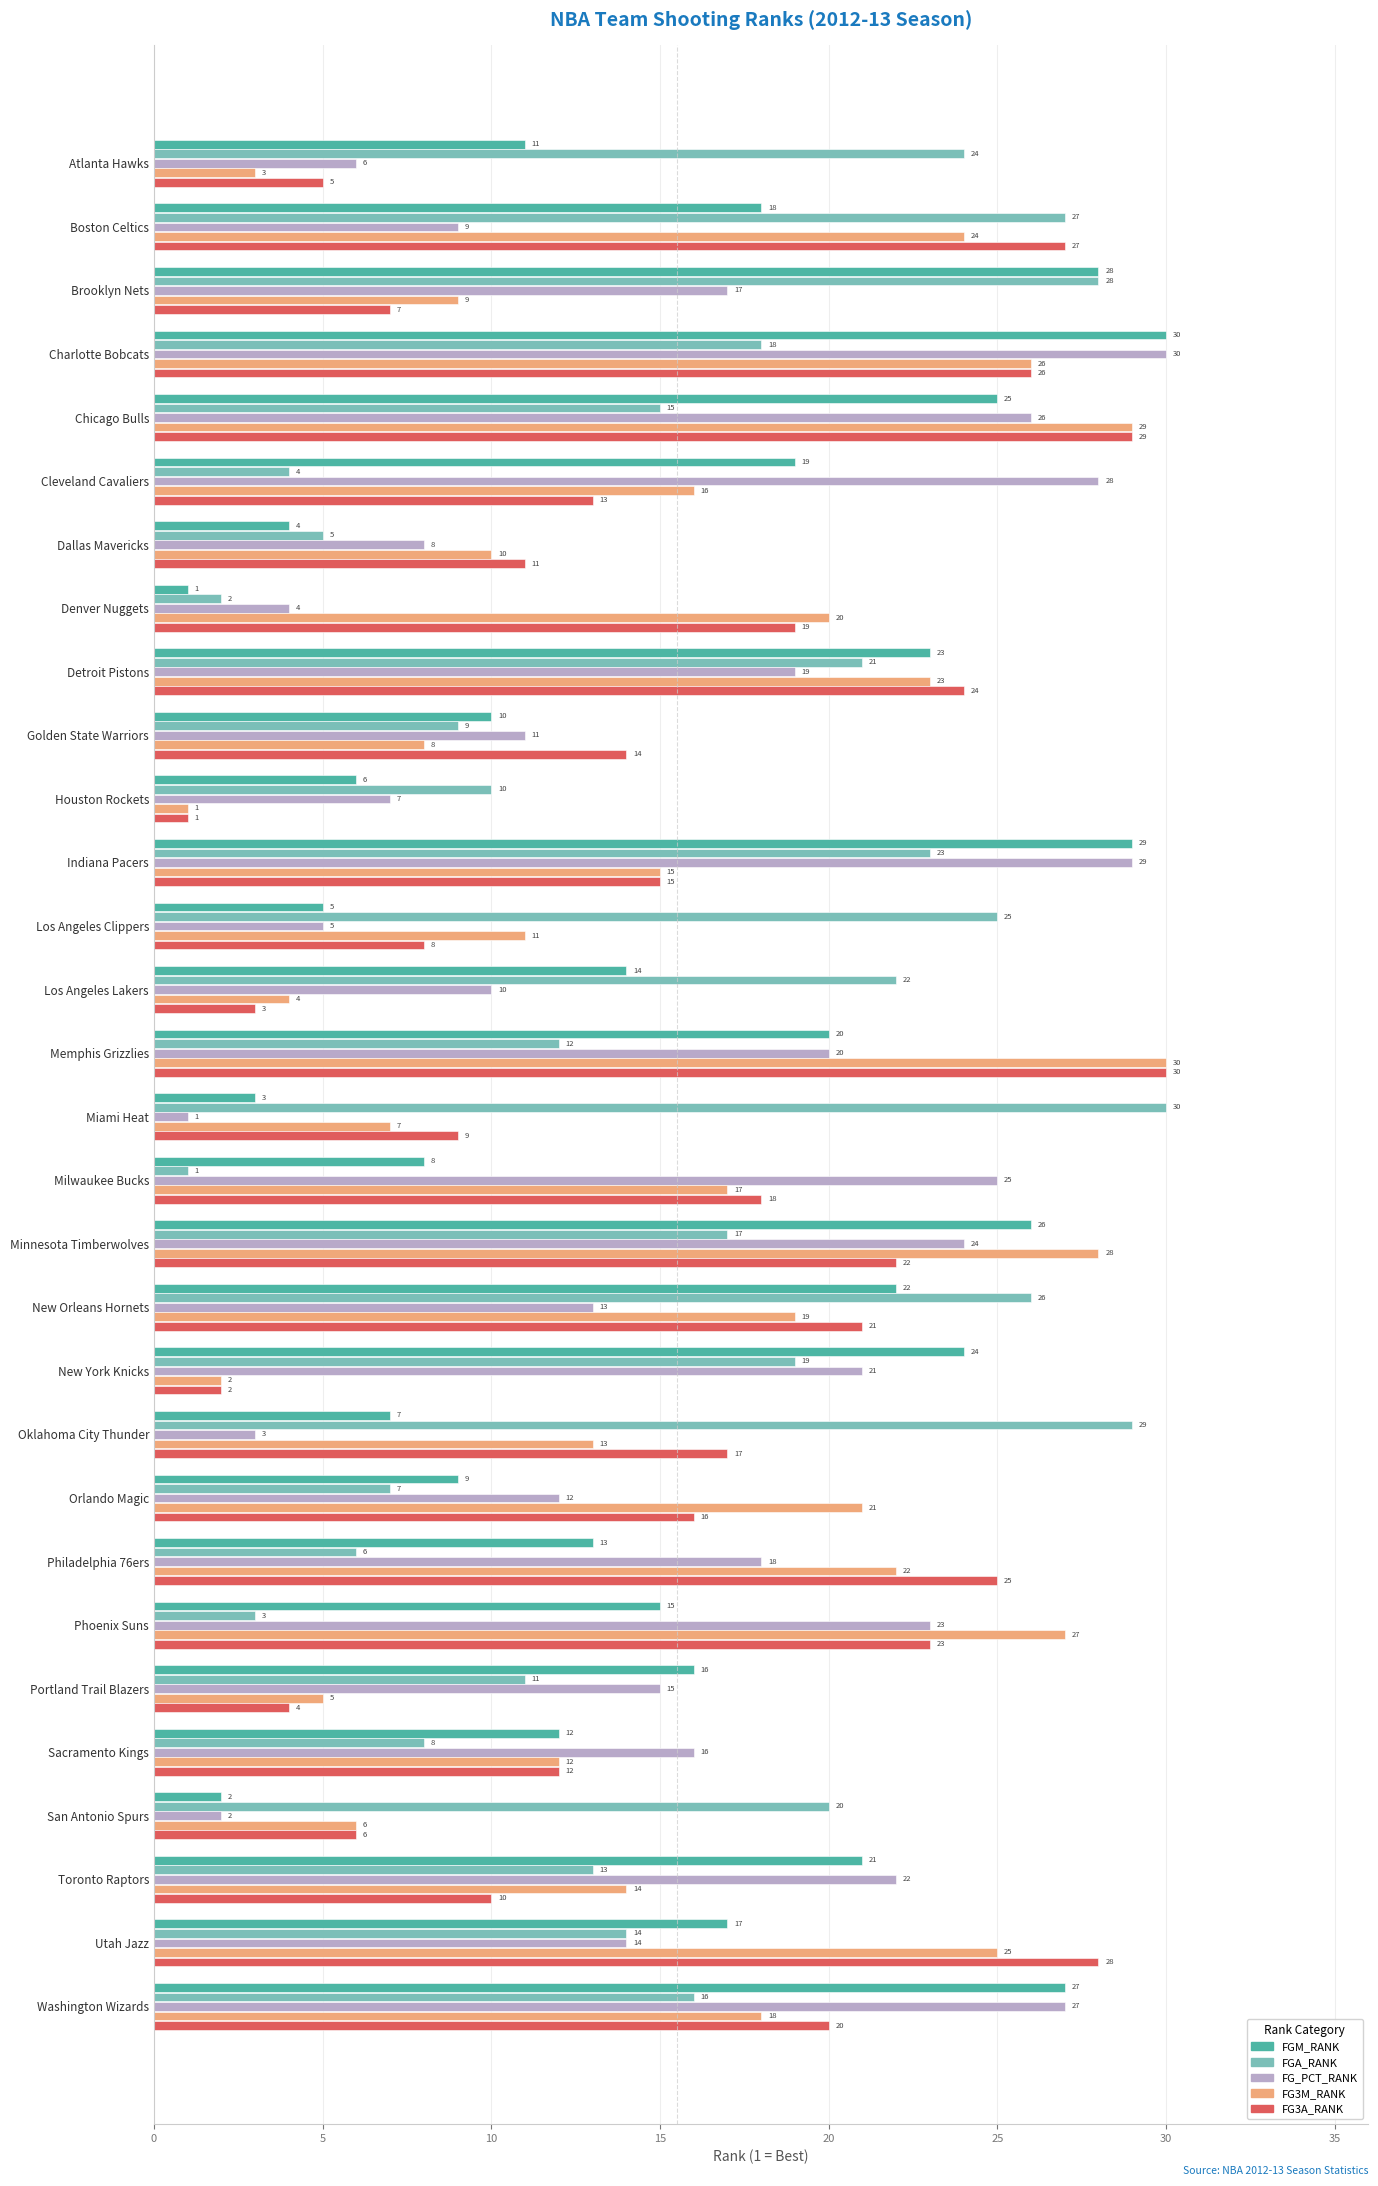

List the labels in order of FG3M_RANK value, largest first.

Memphis Grizzlies, Chicago Bulls, Minnesota Timberwolves, Phoenix Suns, Charlotte Bobcats, Utah Jazz, Boston Celtics, Detroit Pistons, Philadelphia 76ers, Orlando Magic, Denver Nuggets, New Orleans Hornets, Washington Wizards, Milwaukee Bucks, Cleveland Cavaliers, Indiana Pacers, Toronto Raptors, Oklahoma City Thunder, Sacramento Kings, Los Angeles Clippers, Dallas Mavericks, Brooklyn Nets, Golden State Warriors, Miami Heat, San Antonio Spurs, Portland Trail Blazers, Los Angeles Lakers, Atlanta Hawks, New York Knicks, Houston Rockets